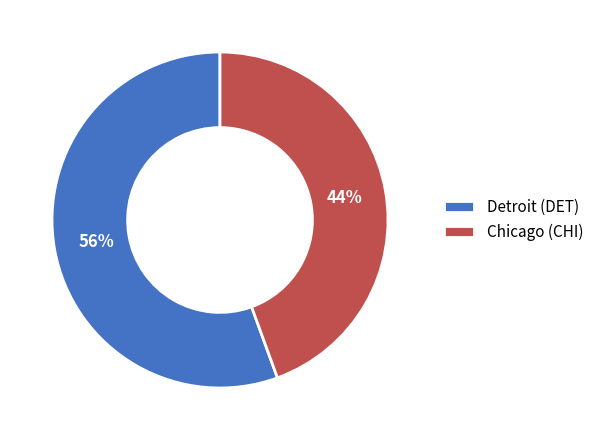

To the nearest percent, what is the average slice percentage?

50%